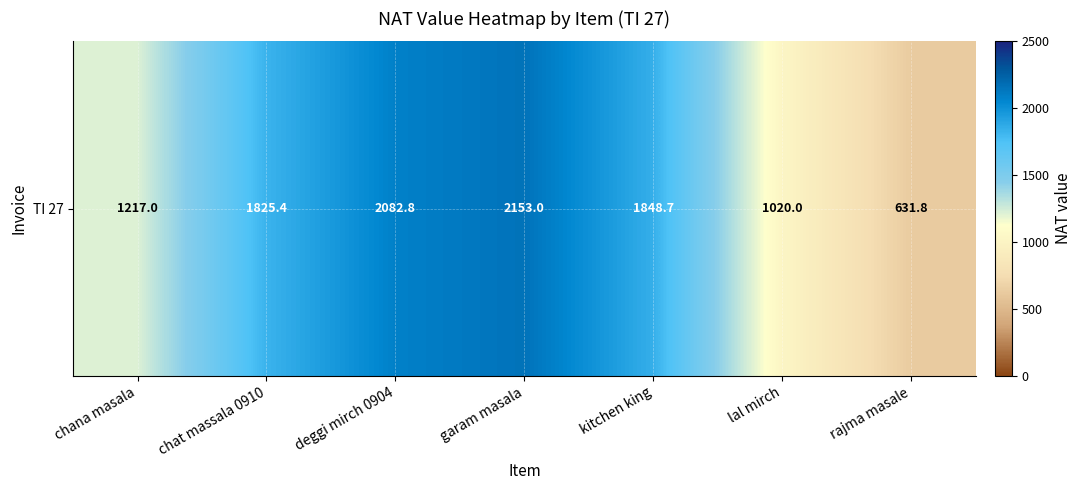

Reading right to left, transcribe all the data shown in this chart.

rajma masale=631.8	lal mirch=1020.0	kitchen king=1848.7	garam masala=2153.0	deggi mirch 0904=2082.8	chat massala 0910=1825.4	chana masala=1217.0